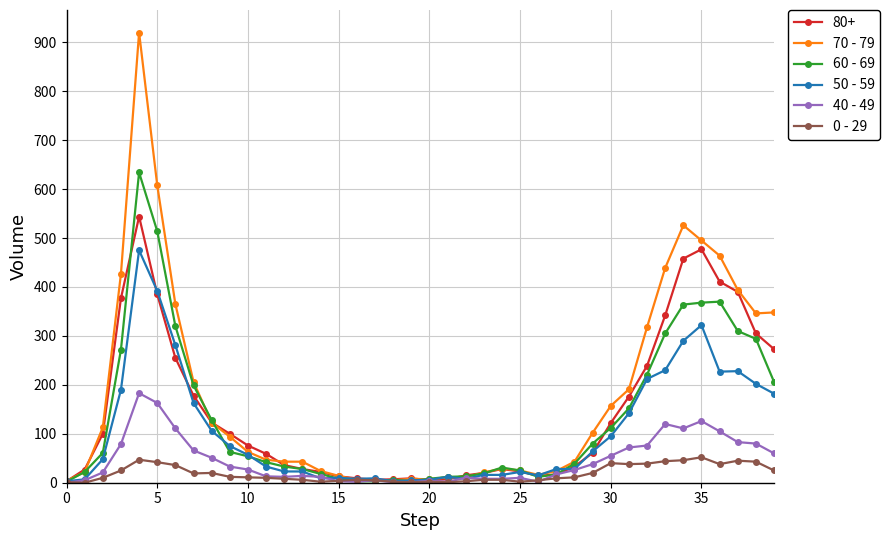

Which series has the widest spread of values?

70 - 79